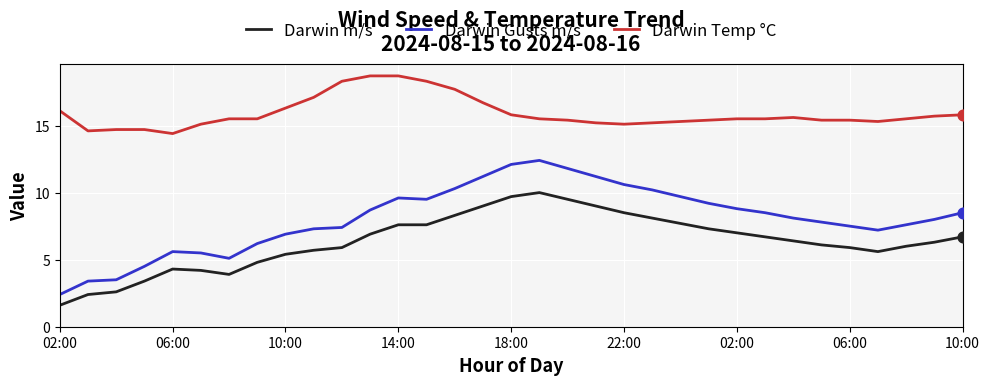

At how many categories does at least one series exceed 15?

29